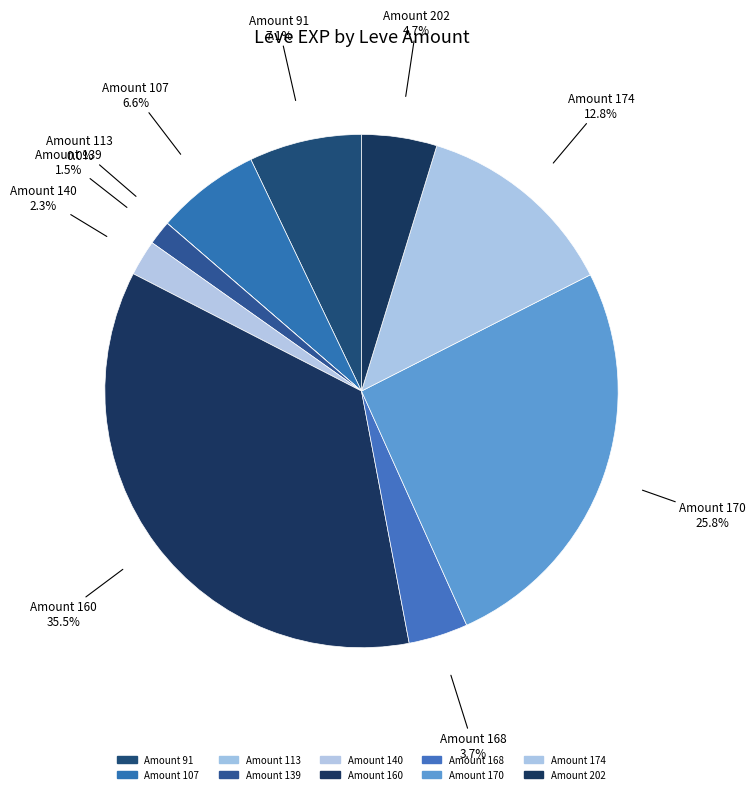

To the nearest percent, what is the average slice percentage?

10%